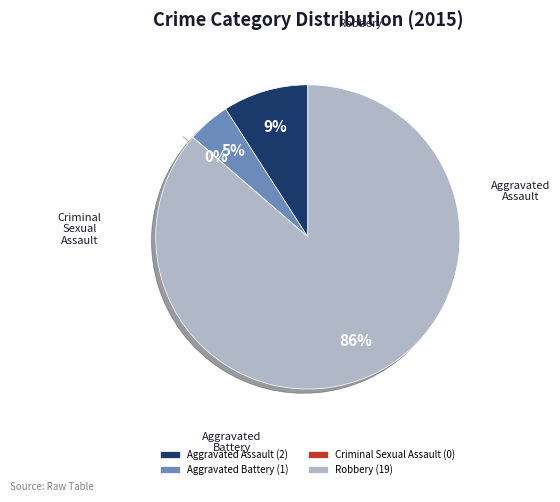

To the nearest percent, what is the difference between the largest and smallest slice percentages?

86%